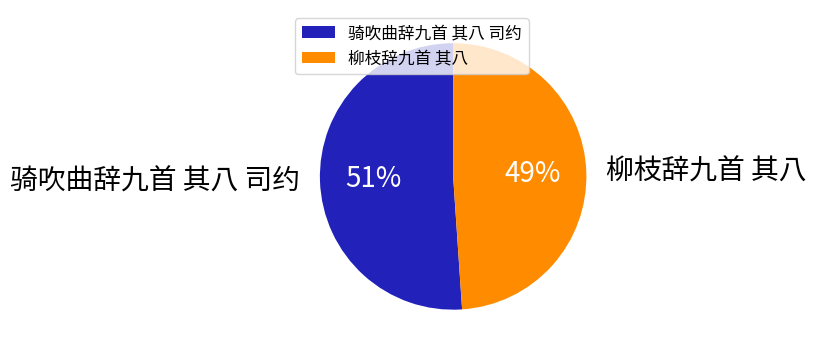

Does 柳枝辞九首 其八 account for over 50% of the chart?

No